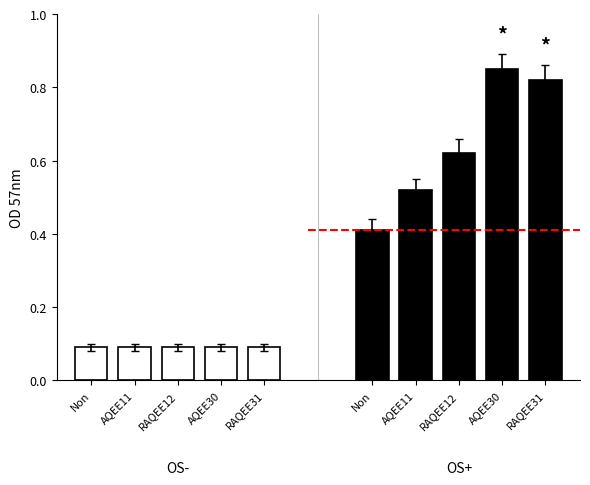

What is the maximum value for OS-?

0.1